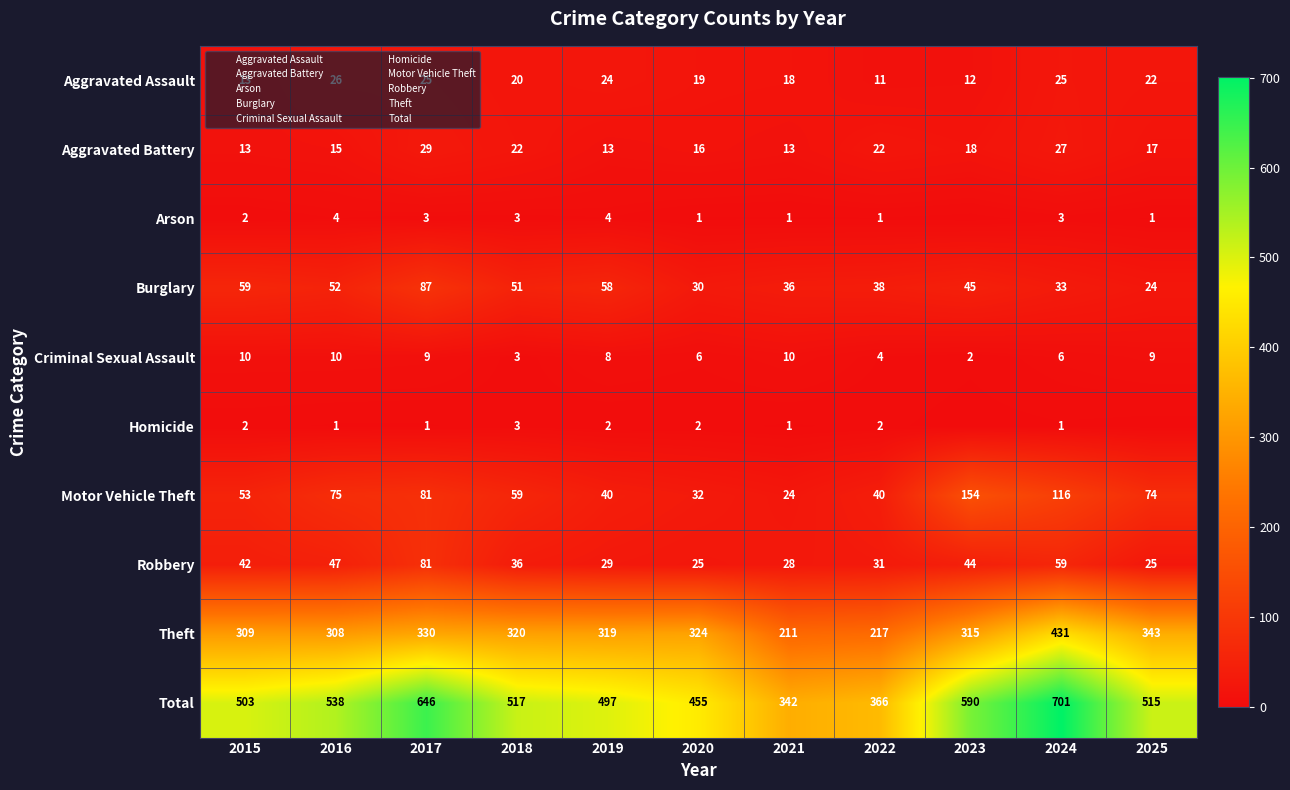

At how many categories does at least one series exceed 558?

3